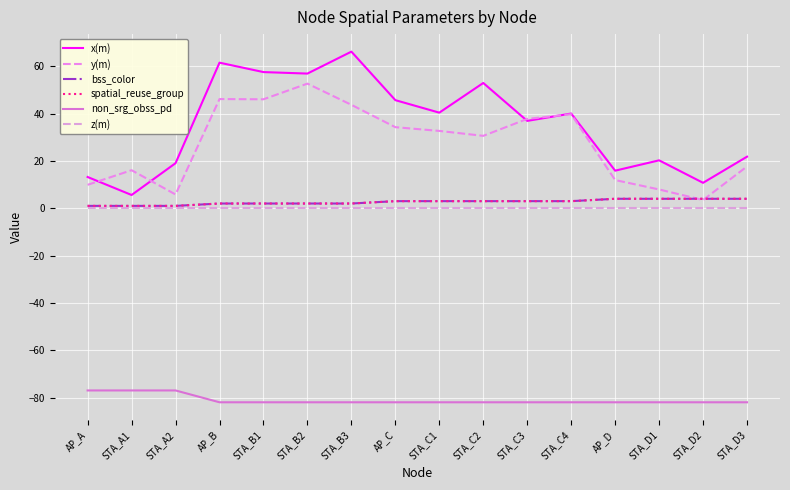

Reading left to right, what are all the values shown in this chart?

x(m): 13.2	5.6	19.0	61.5	57.5	56.9	66.2	45.7	40.4	52.9	36.9	40.0	15.9	20.2	10.8	21.8
y(m): 9.9	16.1	5.8	46.1	46.0	52.7	43.7	34.3	32.7	30.6	37.8	39.7	11.9	7.9	3.5	17.7
bss_color: 1.0	1.0	1.0	2.0	2.0	2.0	2.0	3.0	3.0	3.0	3.0	3.0	4.0	4.0	4.0	4.0
spatial_reuse_group: 1.0	1.0	1.0	2.0	2.0	2.0	2.0	3.0	3.0	3.0	3.0	3.0	4.0	4.0	4.0	4.0
non_srg_obss_pd: -77.0	-77.0	-77.0	-82.0	-82.0	-82.0	-82.0	-82.0	-82.0	-82.0	-82.0	-82.0	-82.0	-82.0	-82.0	-82.0
z(m): 0.0	0.0	0.0	0.0	0.0	0.0	0.0	0.0	0.0	0.0	0.0	0.0	0.0	0.0	0.0	0.0